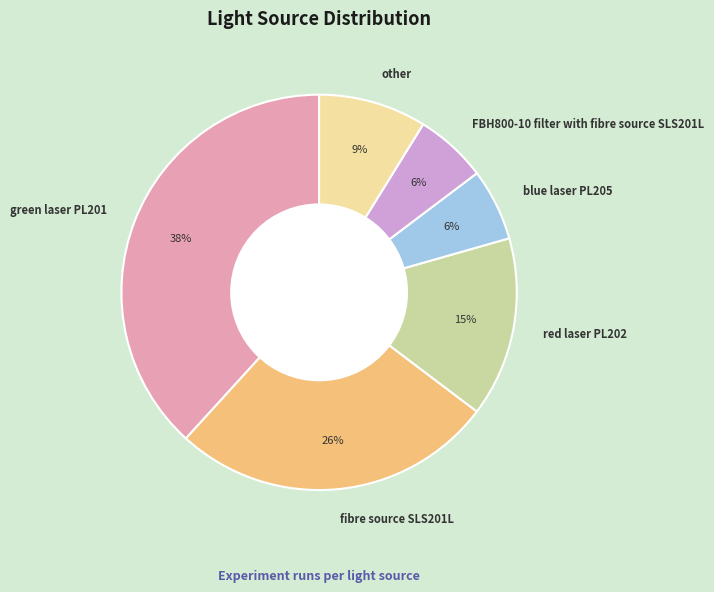

How many segments does this pie chart have?

6